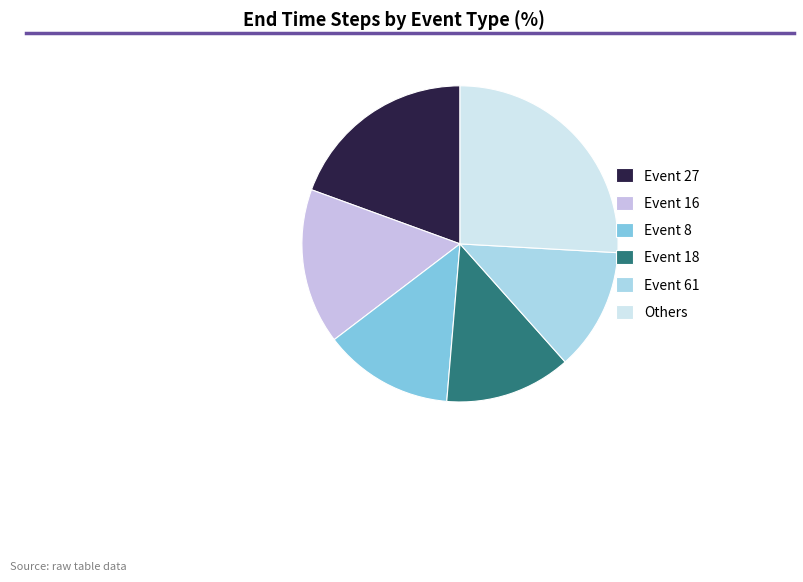

What is the ratio of the value at Event 27 to the value at Event 61?

1.6